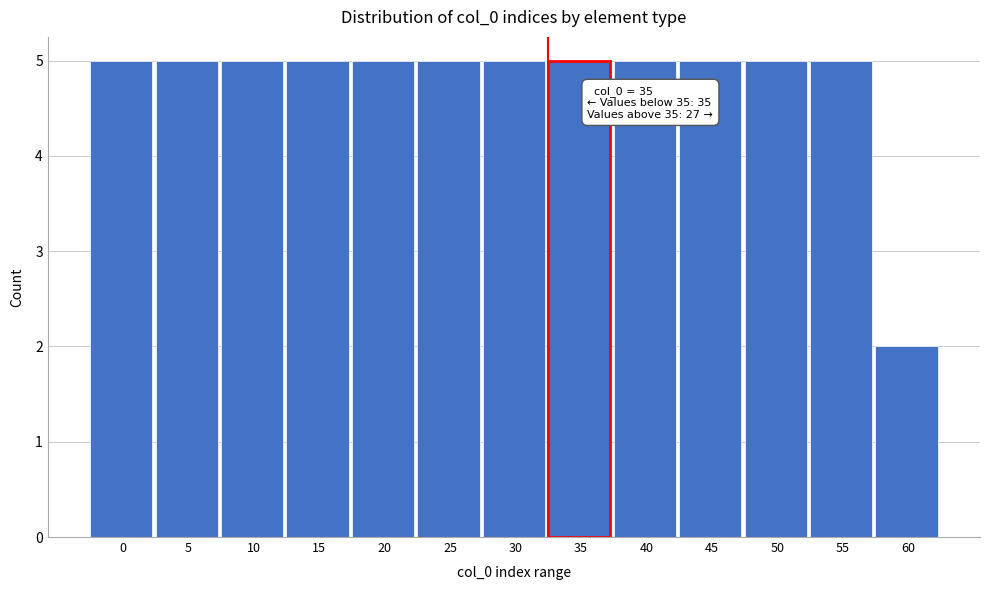

Reading right to left, what are all the values shown in this chart?

60=2	55=5	50=5	45=5	40=5	35=5	30=5	25=5	20=5	15=5	10=5	5=5	0=5